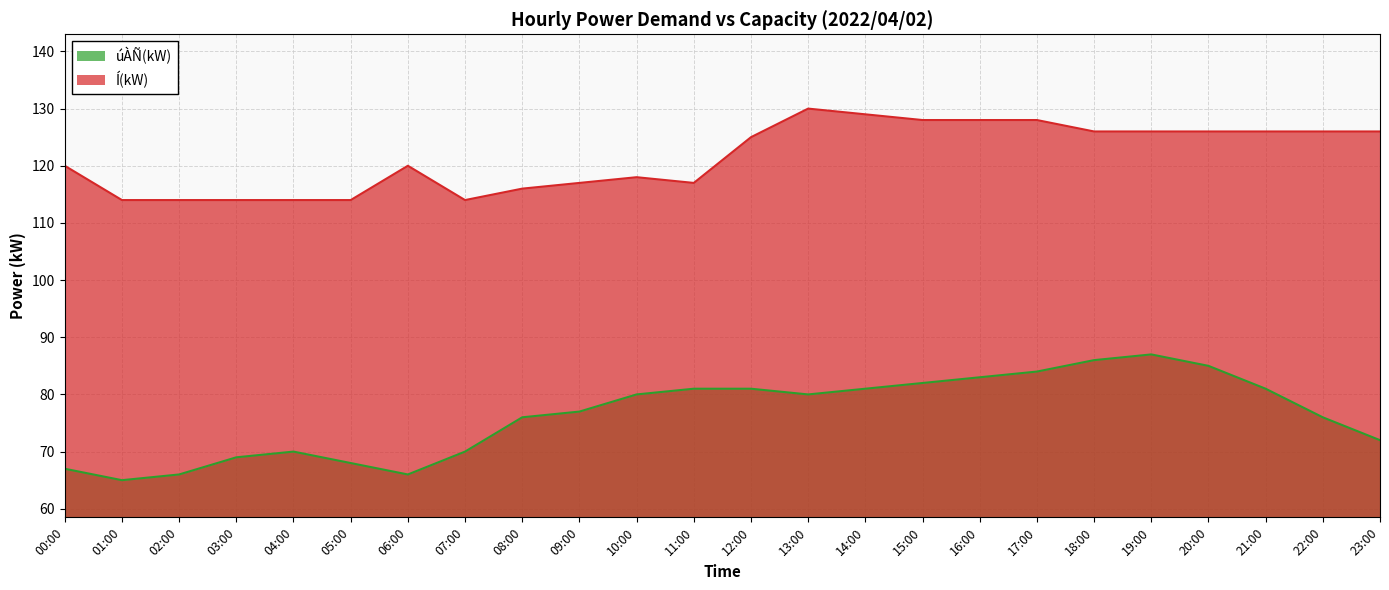

True or false: Í(kW) has more than 2 interior local peaks.

True